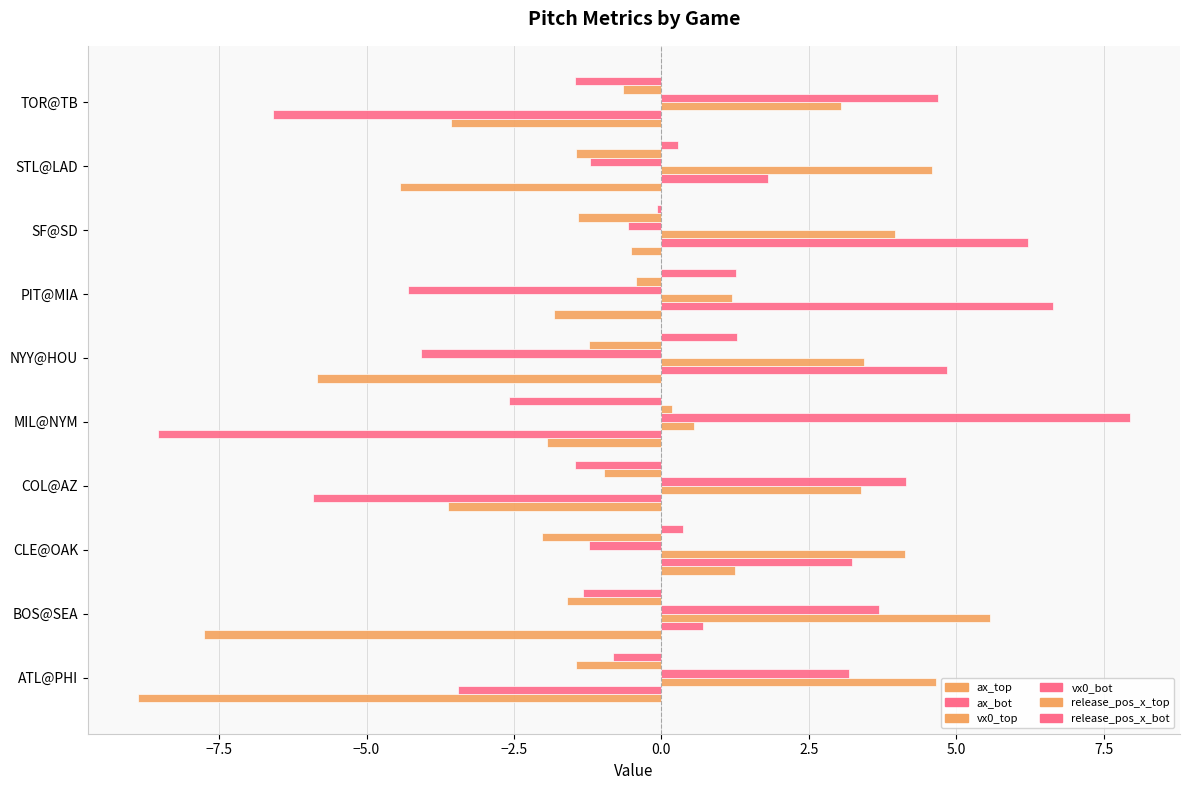

Reading right to left, transcribe all the data shown in this chart.

ax_top: -3.6	-4.4	-0.5	-1.8	-5.8	-1.9	-3.6	1.2	-7.8	-8.9
ax_bot: -6.6	1.8	6.2	6.6	4.8	-8.5	-5.9	3.2	0.7	-3.5
vx0_top: 3.0	4.6	4.0	1.2	3.4	0.6	3.4	4.1	5.6	4.7
vx0_bot: 4.7	-1.2	-0.6	-4.3	-4.1	8.0	4.1	-1.2	3.7	3.2
release_pos_x_top: -0.7	-1.4	-1.4	-0.4	-1.2	0.2	-1.0	-2.0	-1.6	-1.5
release_pos_x_bot: -1.5	0.3	-0.1	1.3	1.3	-2.6	-1.5	0.4	-1.3	-0.8